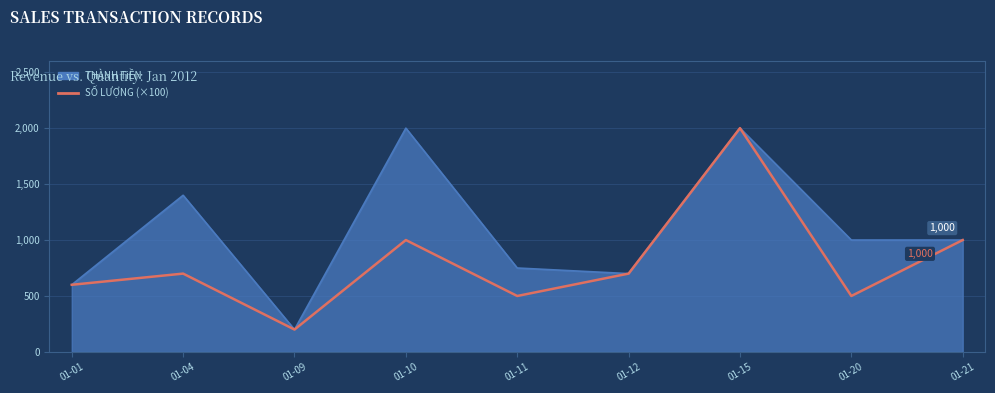

Reading left to right, what are all the values shown in this chart?

THÀNH TiỀN: 01-01=600	01-04=1400	01-09=200	01-10=2000	01-11=750	01-12=700	01-15=2000	01-20=1000	01-21=1000
SỐ LƯỢNG (×100): 01-01=600	01-04=700	01-09=200	01-10=1000	01-11=500	01-12=700	01-15=2000	01-20=500	01-21=1000